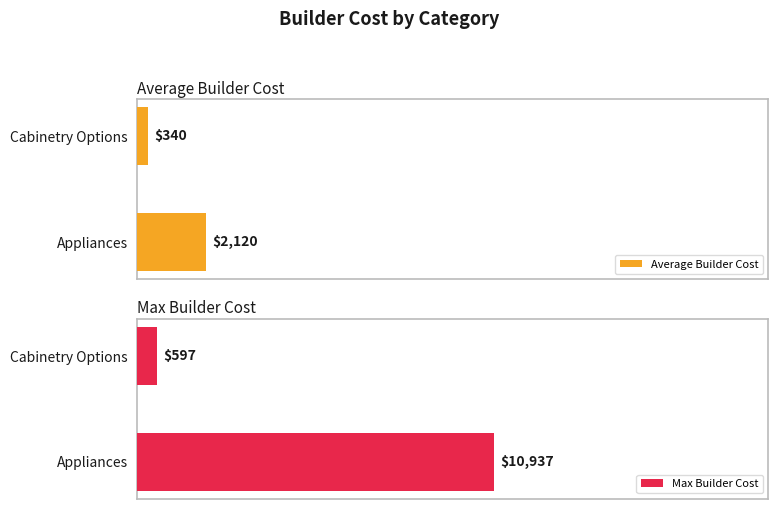

List the labels in order of Average Builder Cost value, largest first.

Appliances, Cabinetry Options